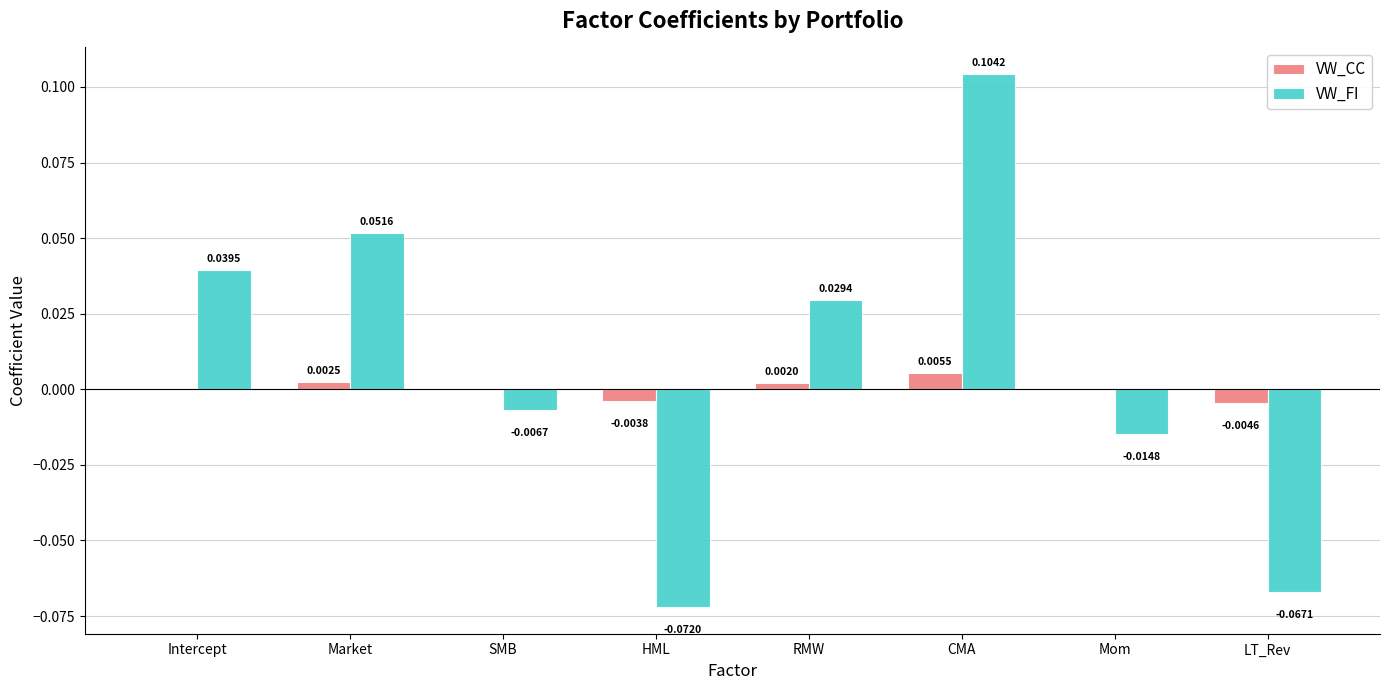

At which label does VW_CC reach its peak?

CMA